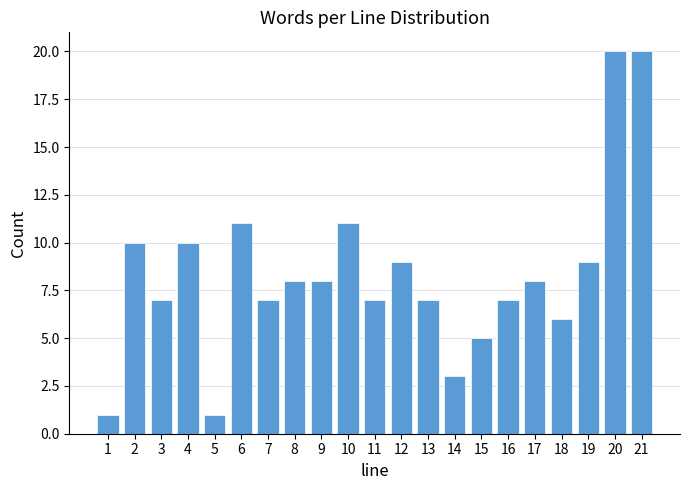

Reading left to right, transcribe all the data shown in this chart.

1=1	2=10	3=7	4=10	5=1	6=11	7=7	8=8	9=8	10=11	11=7	12=9	13=7	14=3	15=5	16=7	17=8	18=6	19=9	20=20	21=20